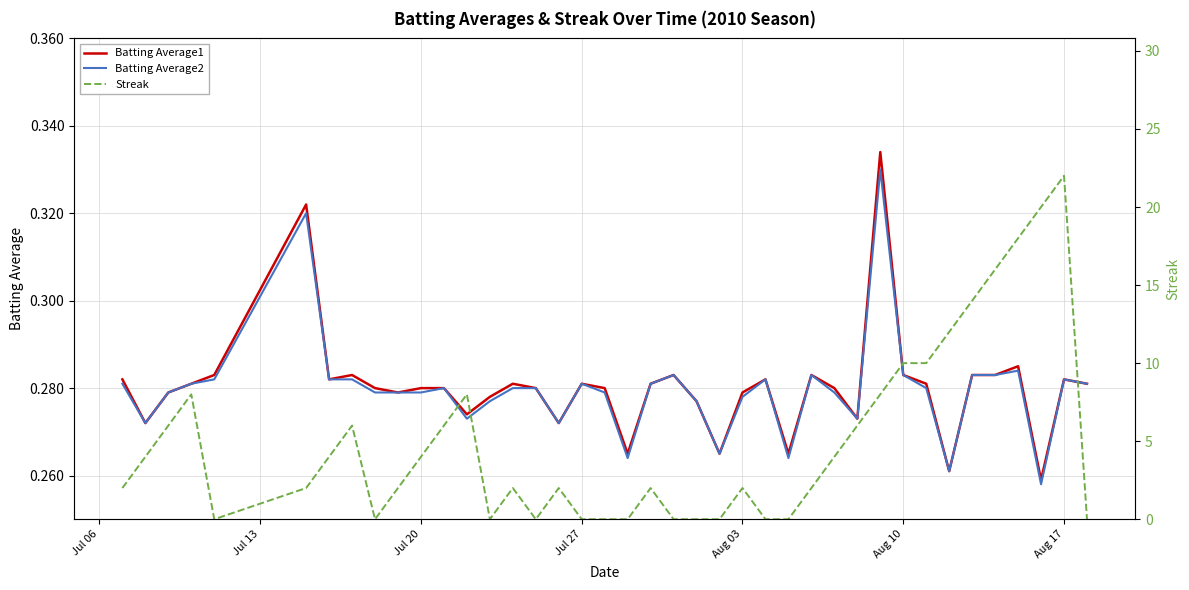

In Batting Average1, how many points are higher than both neighbors (excluding endpoints)?

10